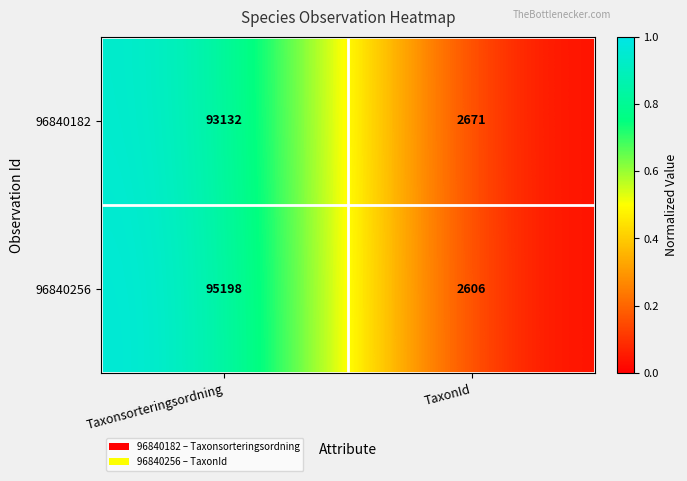

Read the 96840256 value at TaxonId.

2606